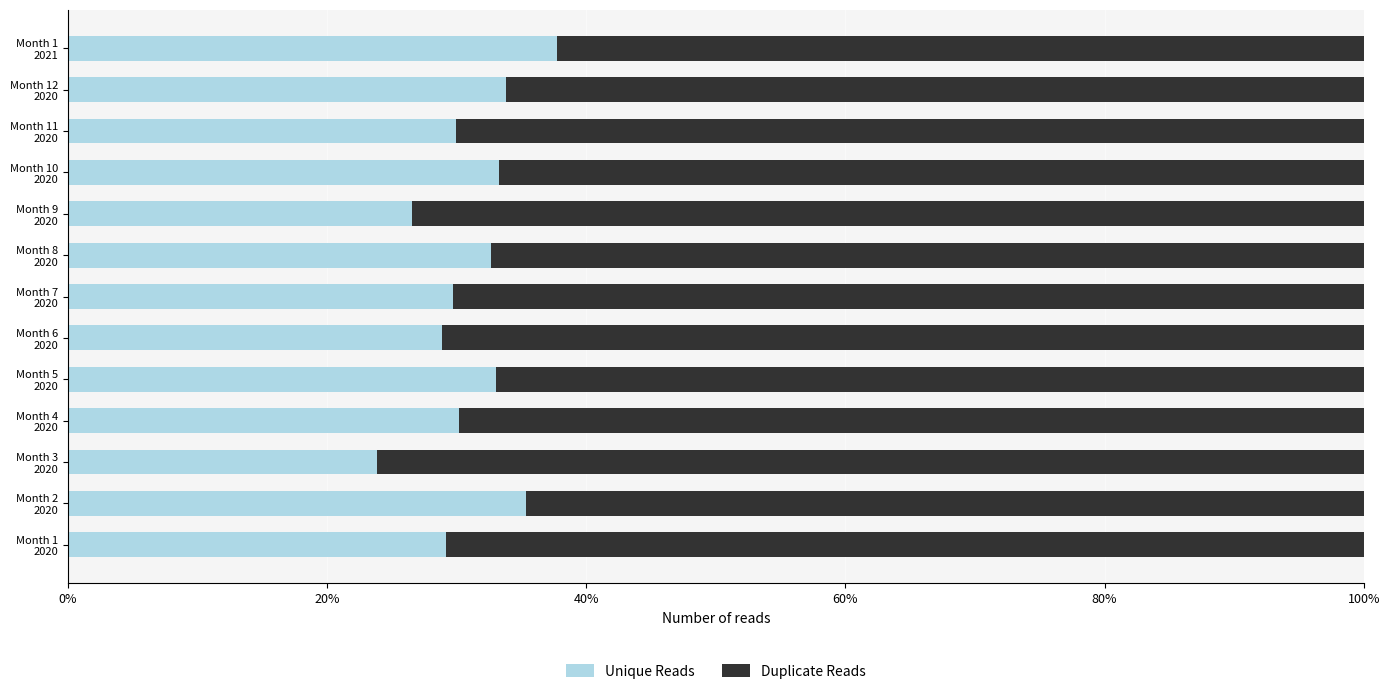

What is the difference between the second highest and minimum values in the Unique Reads series?

11.5